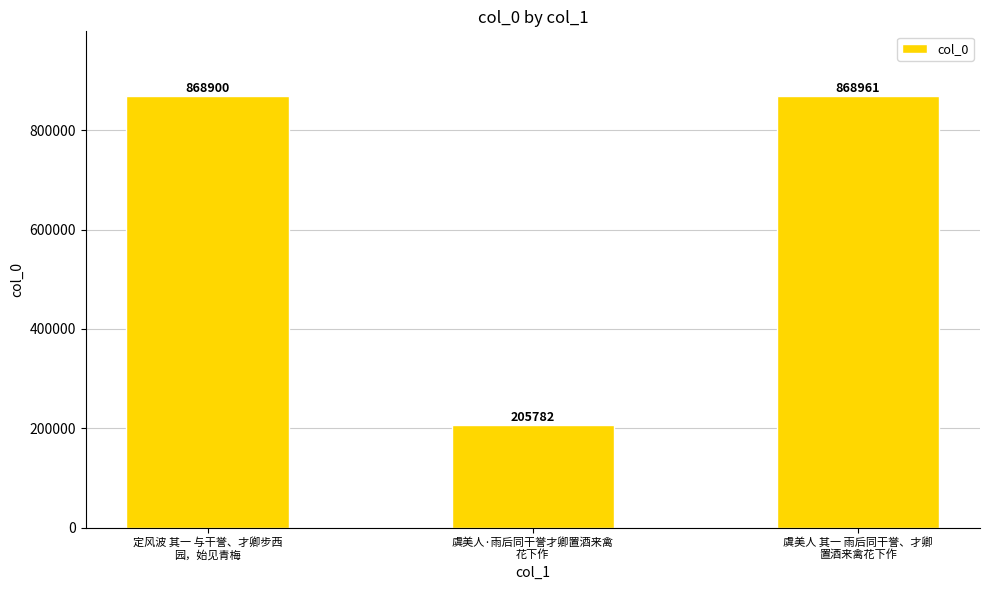

What position from the left is 定风波 其一 与干誉、才卿步西
园，始见青梅?

1